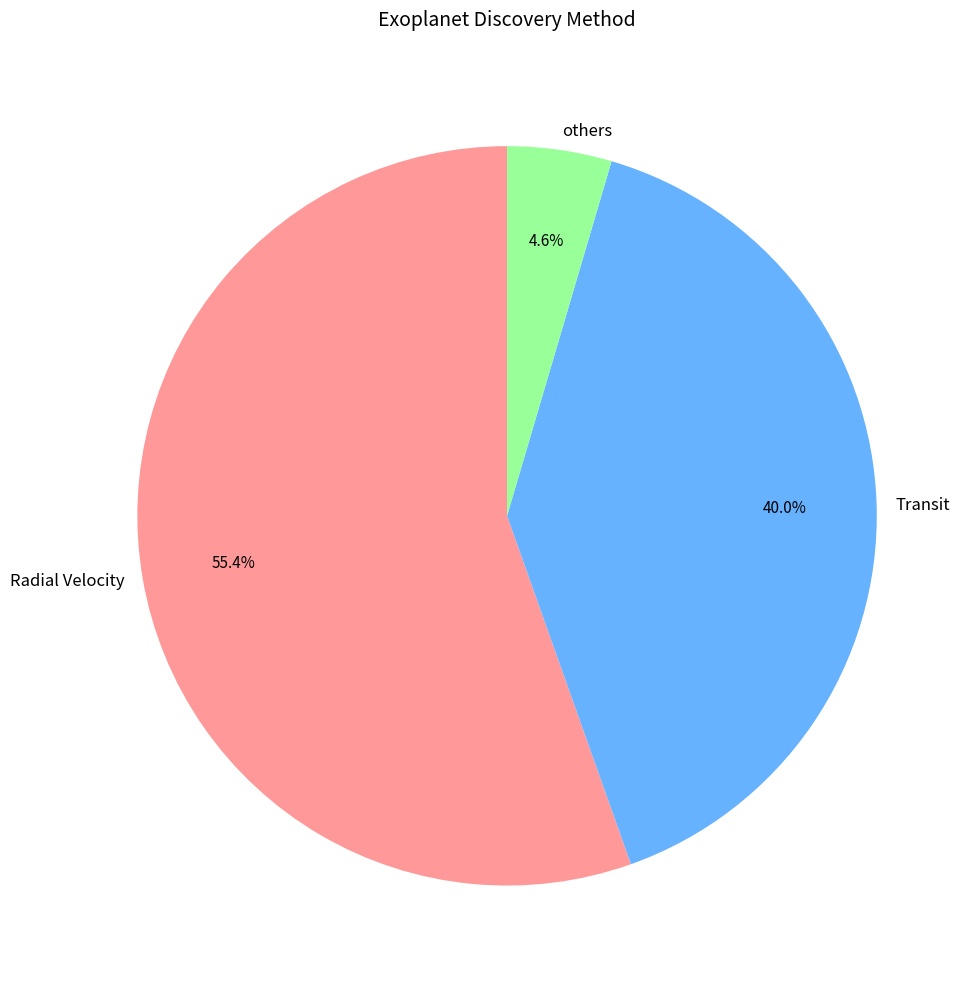

What is the smallest slice in the pie chart?

others